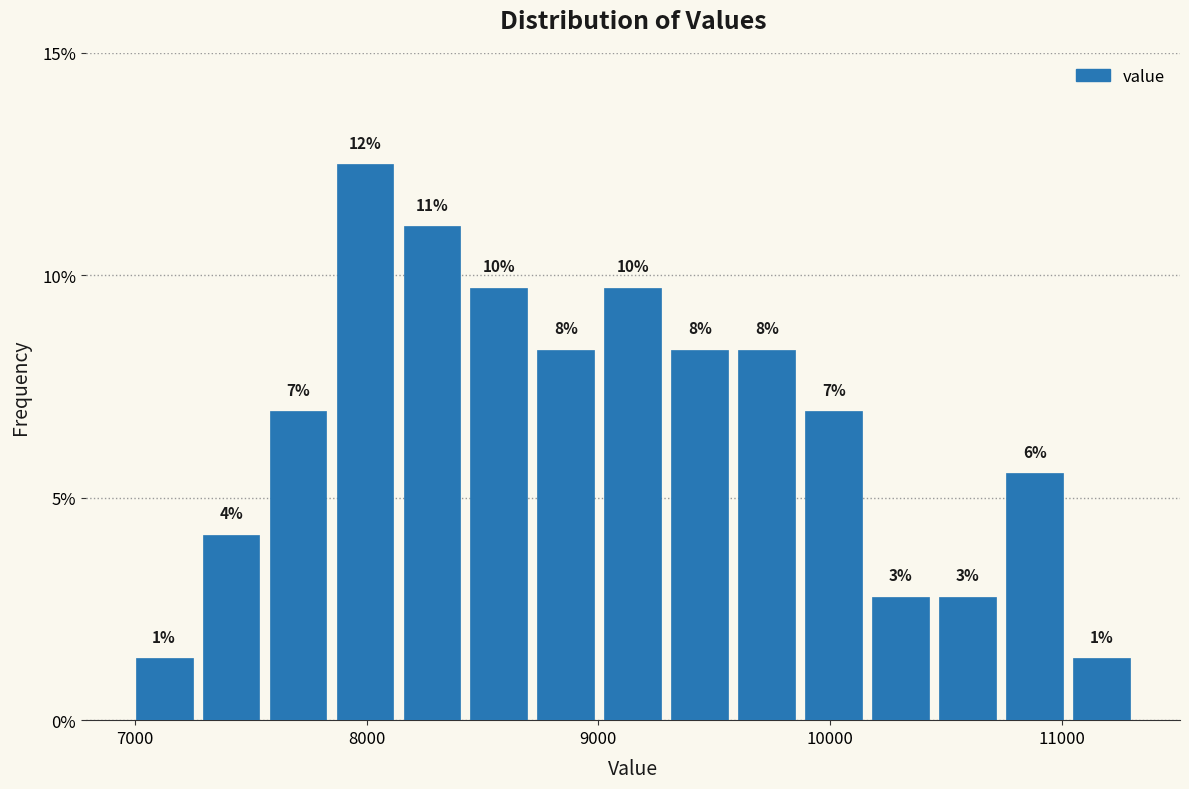

Read against the x-axis, roughly where is the centre of the tallest bar?

8000